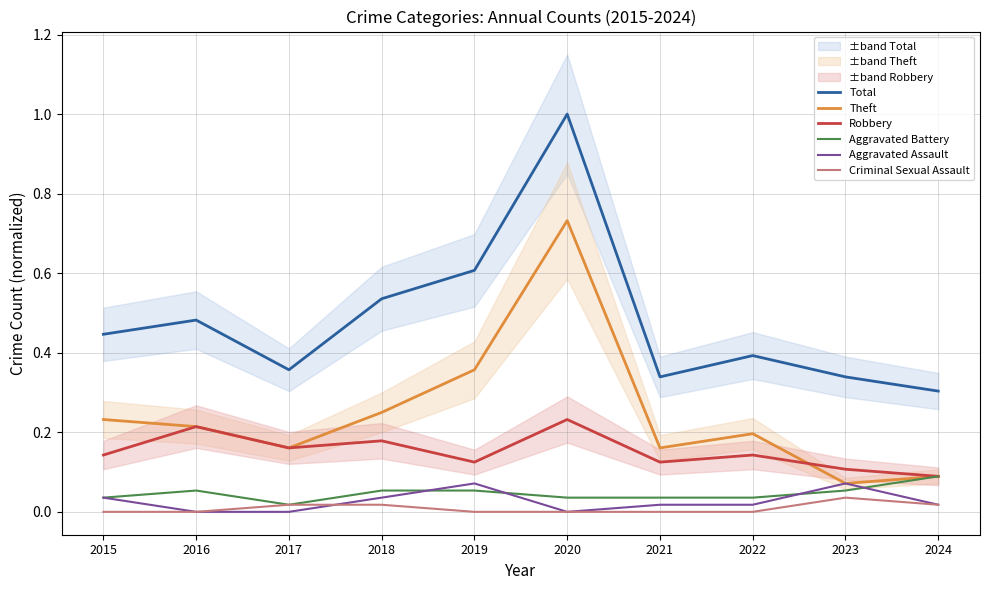

True or false: Total and Aggravated Assault intersect in this chart.

False